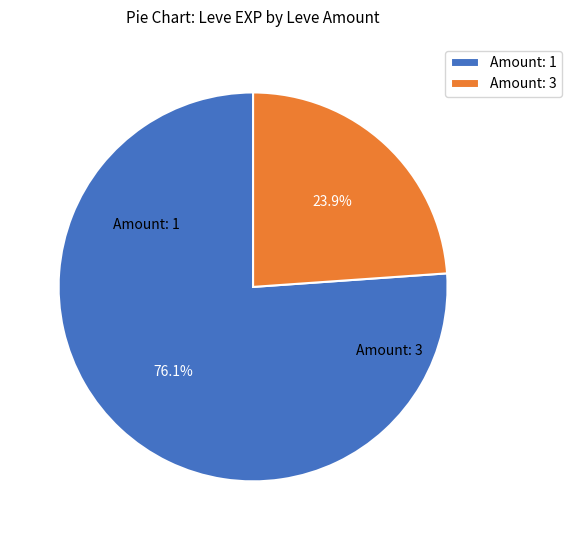

How many segments does this pie chart have?

2